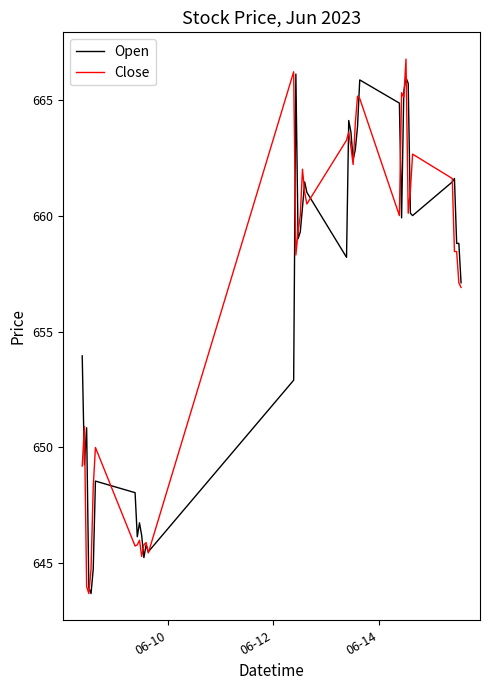

What is the maximum value shown in the chart?

666.8